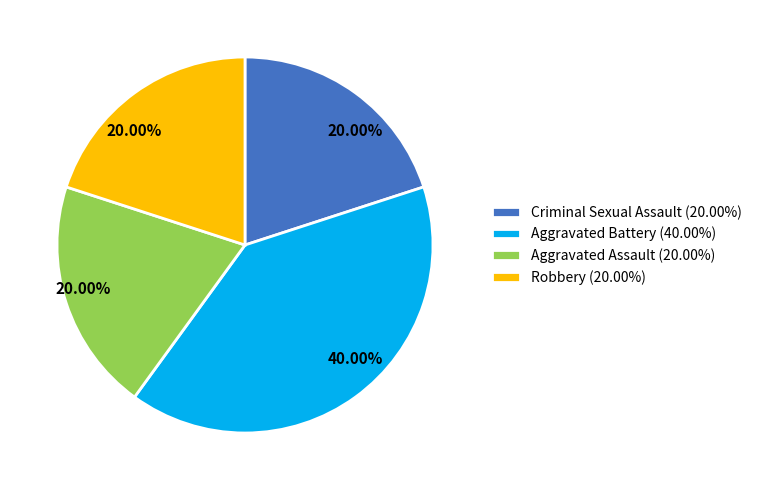

Does Aggravated Assault account for over 50% of the chart?

No